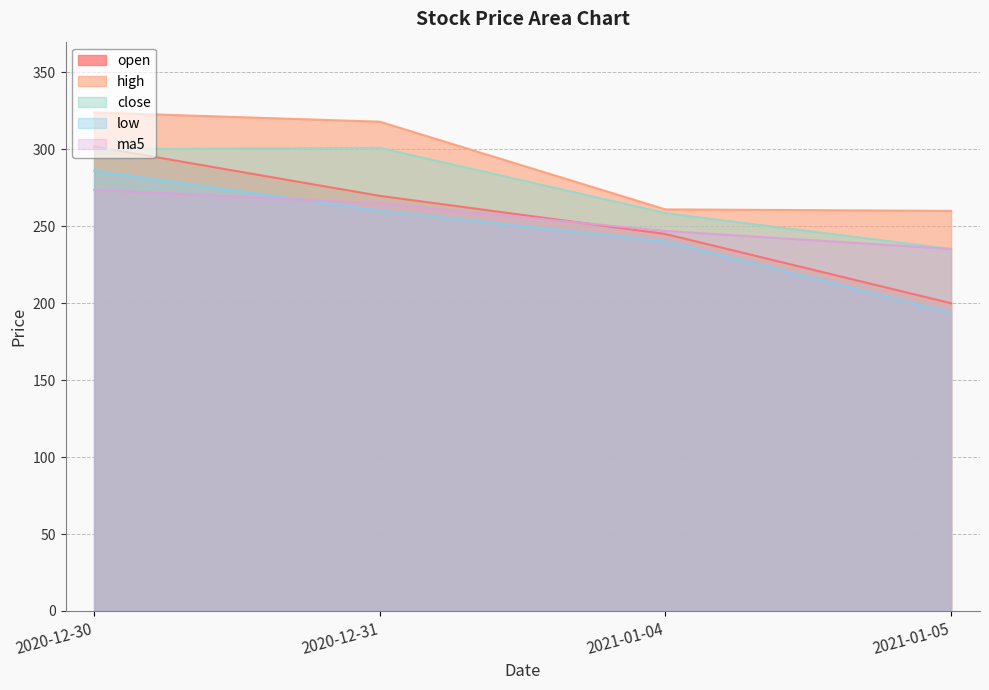

Is the value of open at 2020-12-30 greater than the value of low at 2020-12-31?

Yes